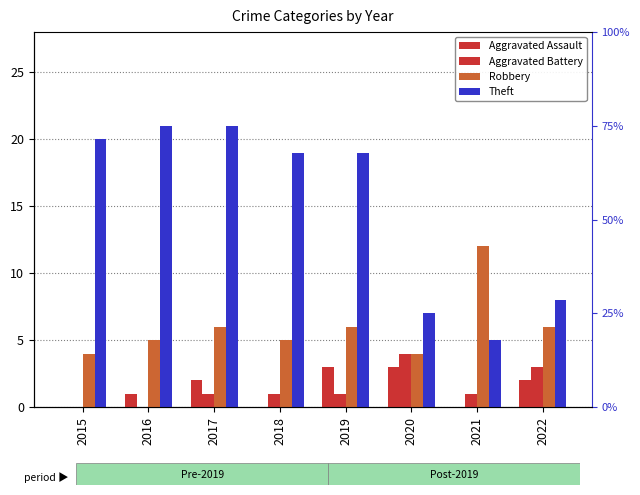

The Aggravated Assault series shows 1 at 2022. True or false?

False